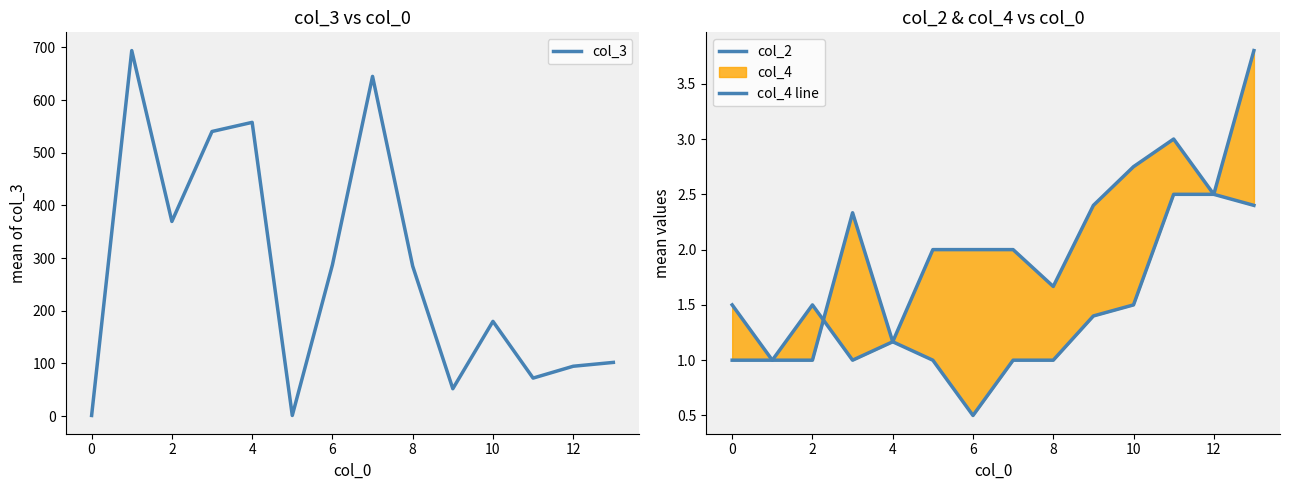

What is the maximum value for col_3?

694.0